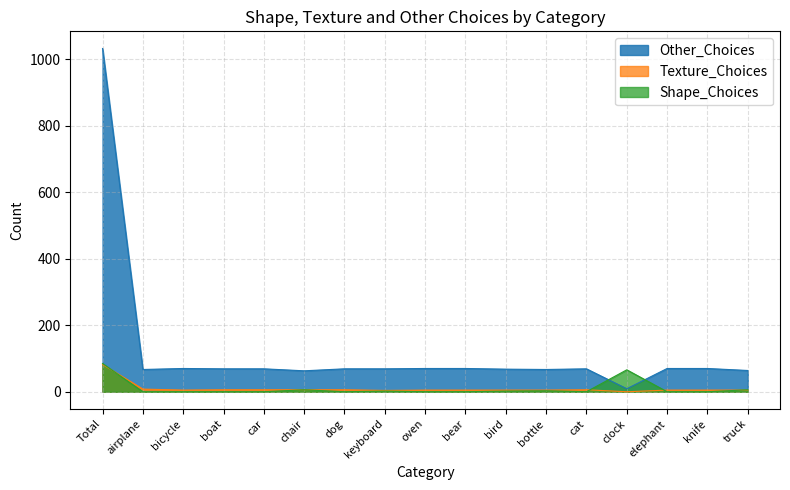

True or false: Texture_Choices has a value of 8 at bottle.

False